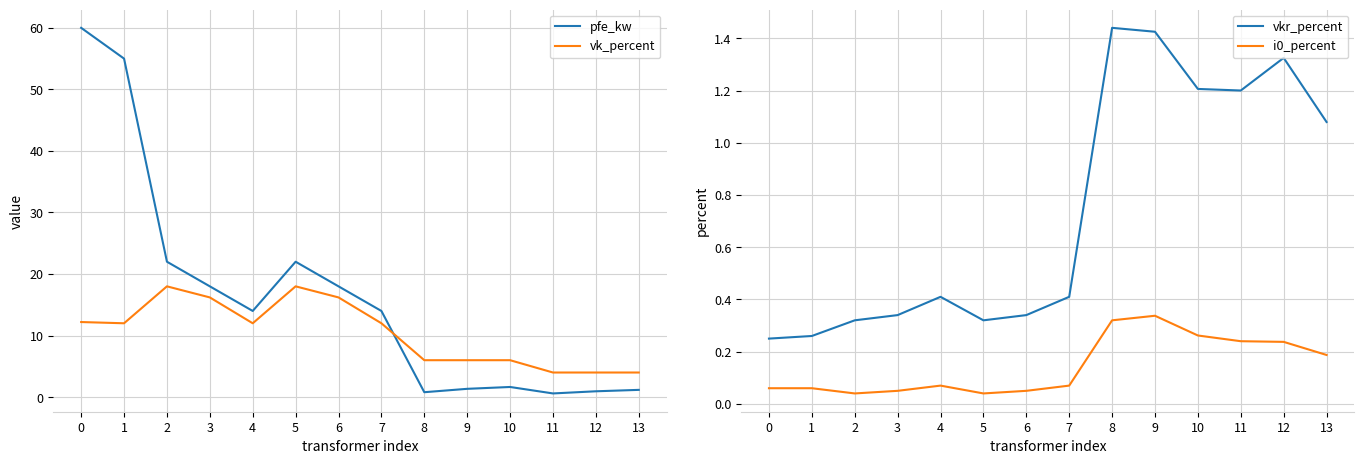

True or false: pfe_kw has a value of 60.0 at 0.

True